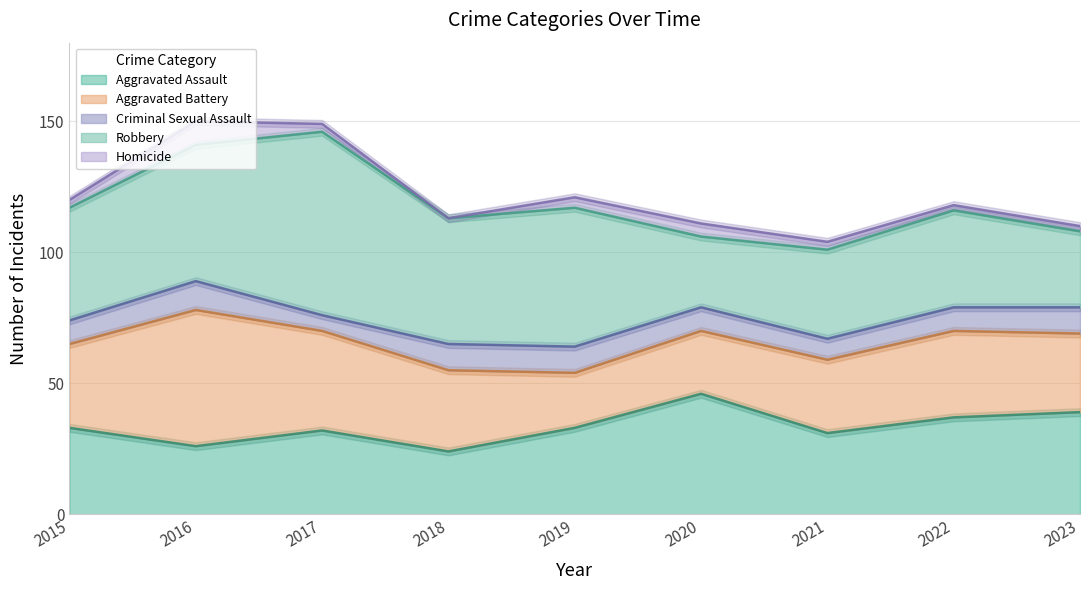

What are all the series names shown in the legend?

Aggravated Assault, Aggravated Battery, Criminal Sexual Assault, Robbery, Homicide